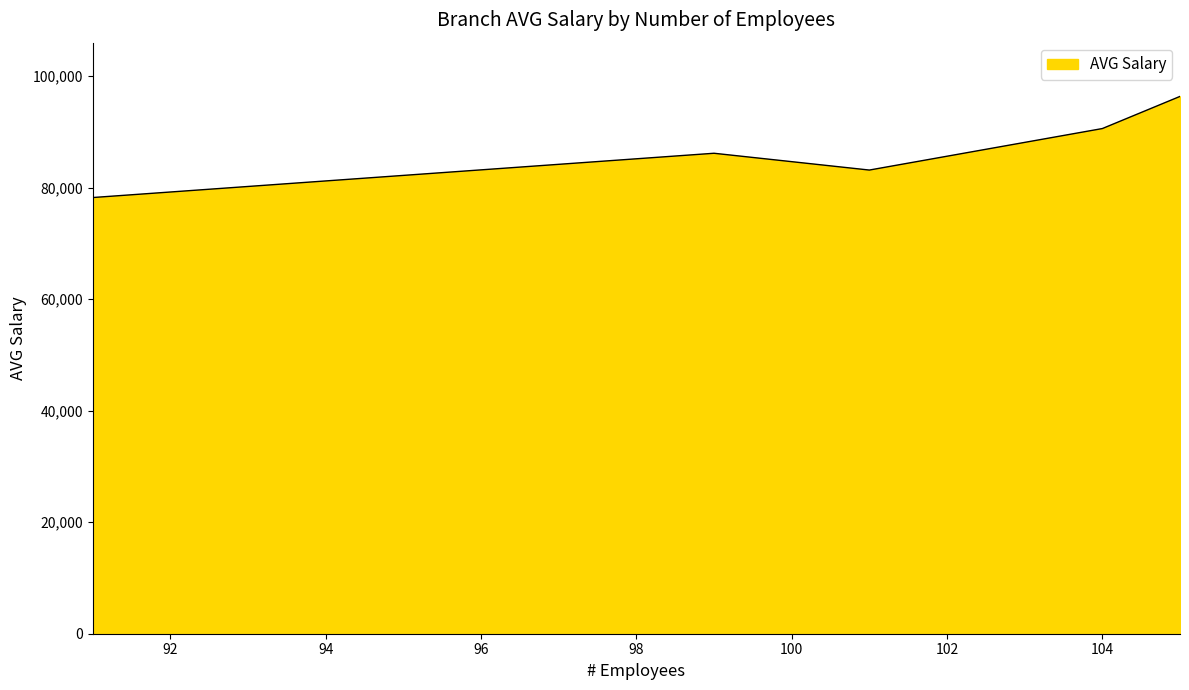

Count the number of data series in this chart.

1